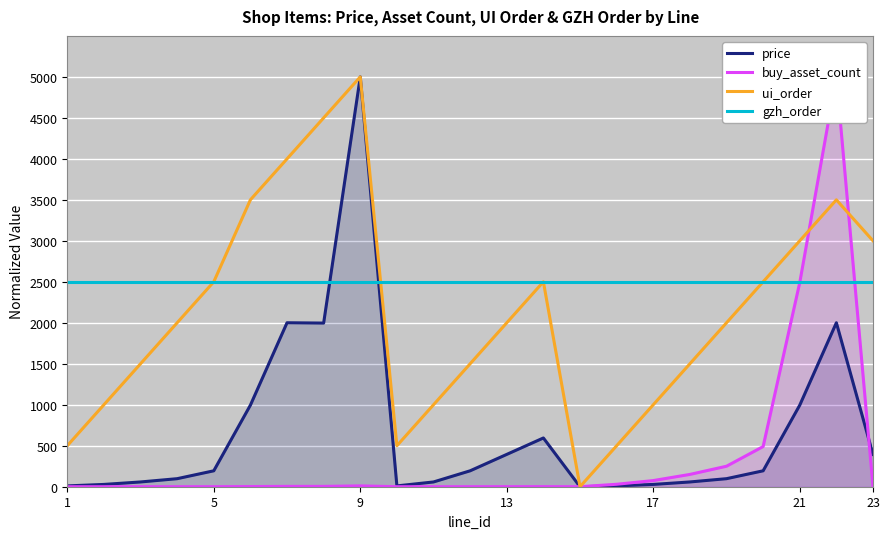

True or false: buy_asset_count and price intersect in this chart.

True